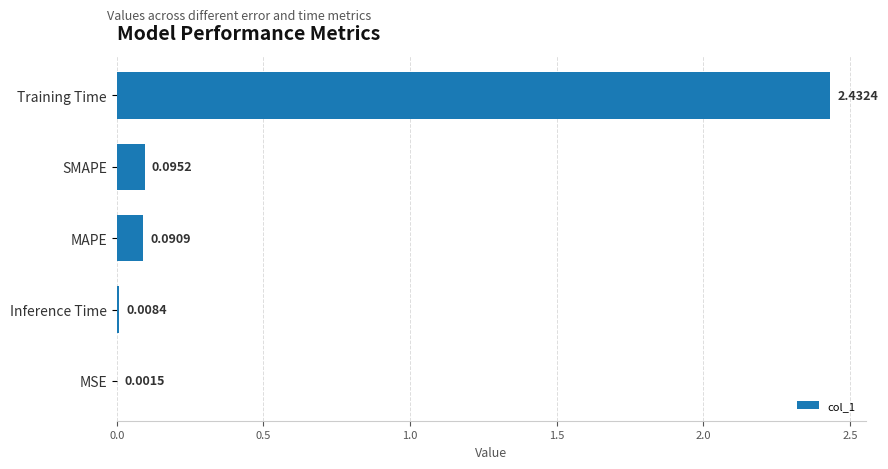

What is the average value?

0.5